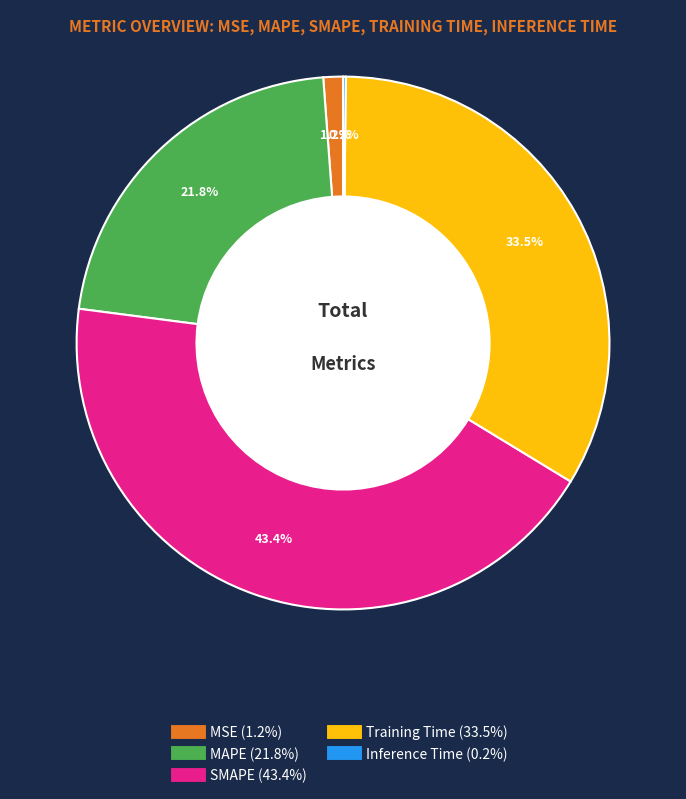

Between Training Time and MSE, which is larger?

Training Time